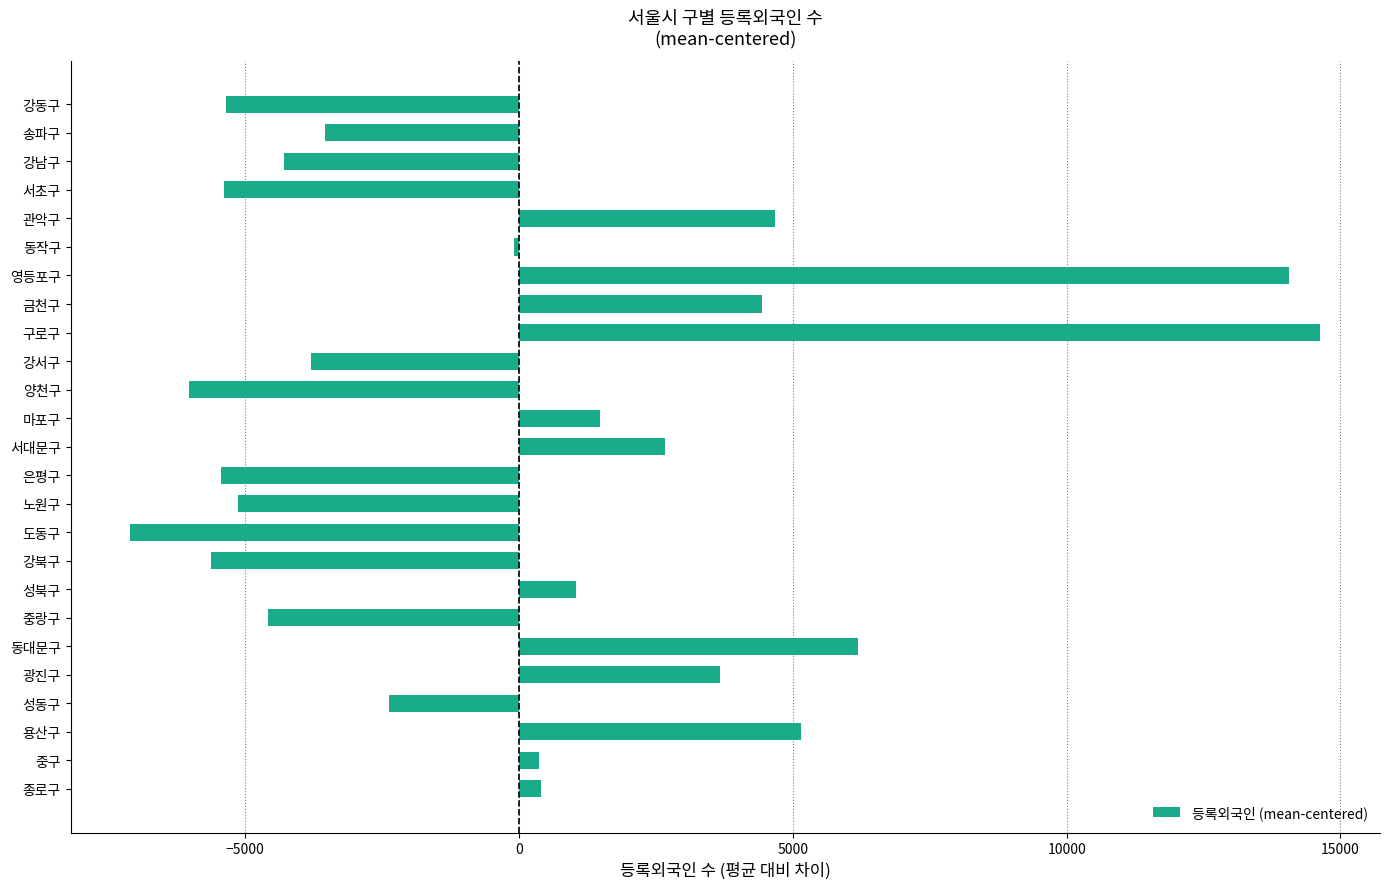

Which label corresponds to the largest value in the chart?

구로구